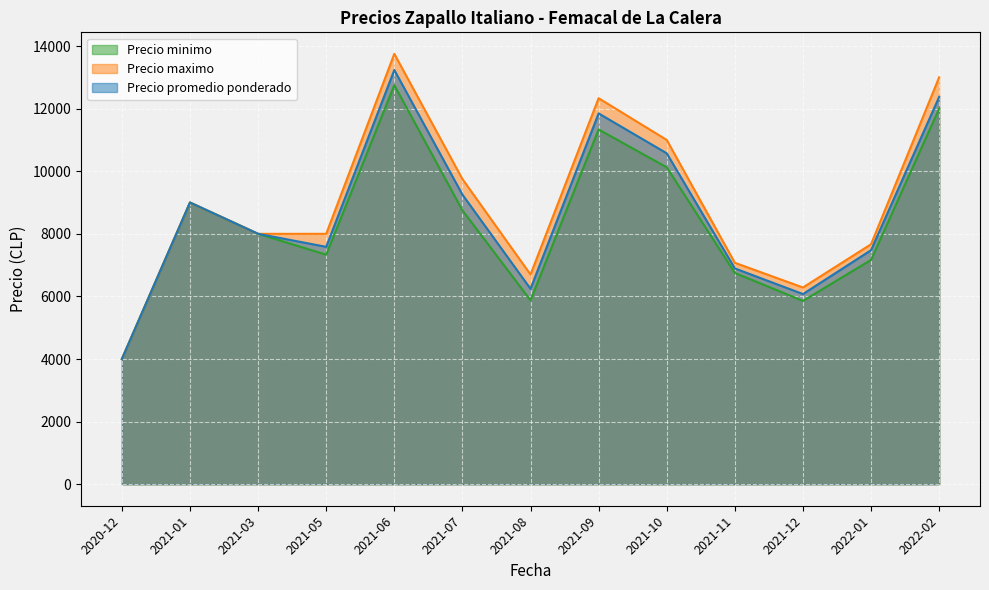

The value of Precio promedio ponderado at 2021-10 is 16883. True or false?

False